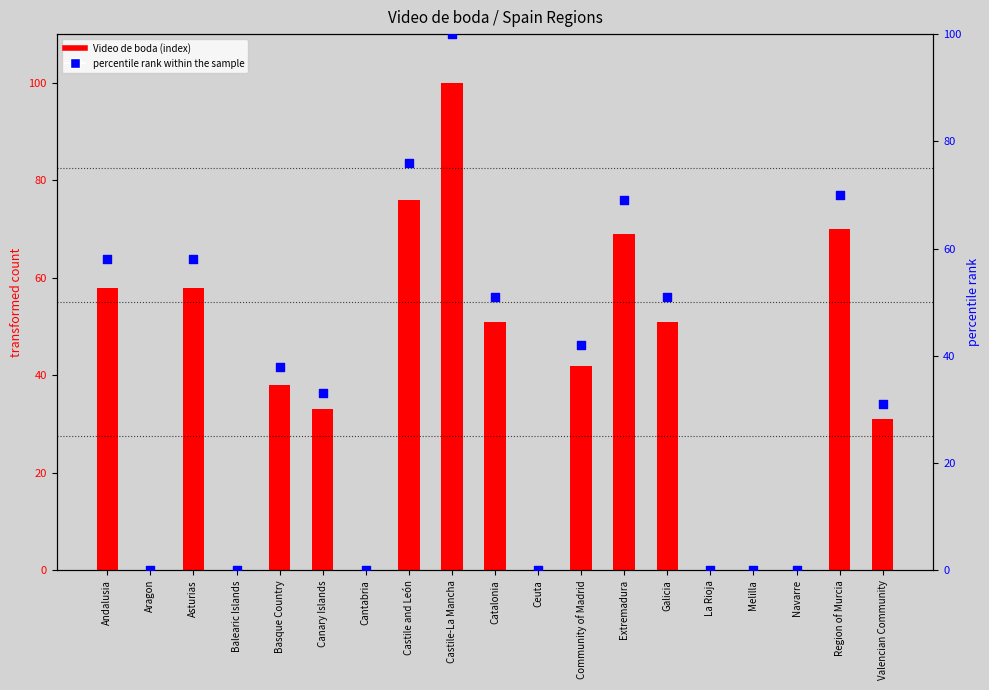

At how many categories does at least one series exceed 13?

12